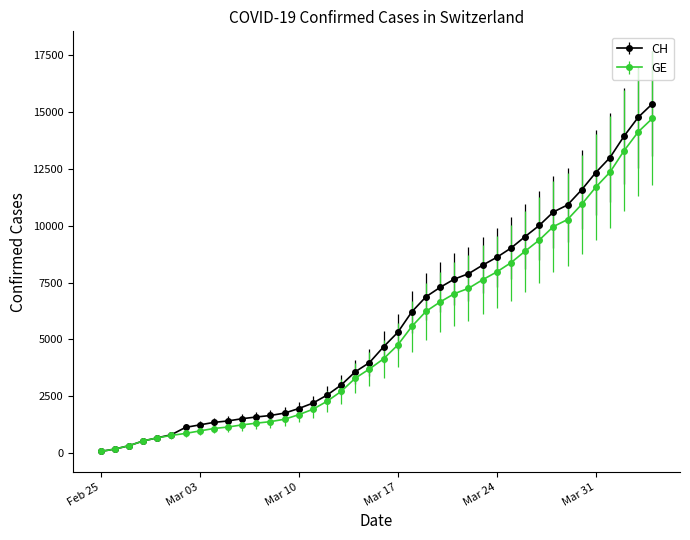

Is this an area chart (filled region under the line)?

No